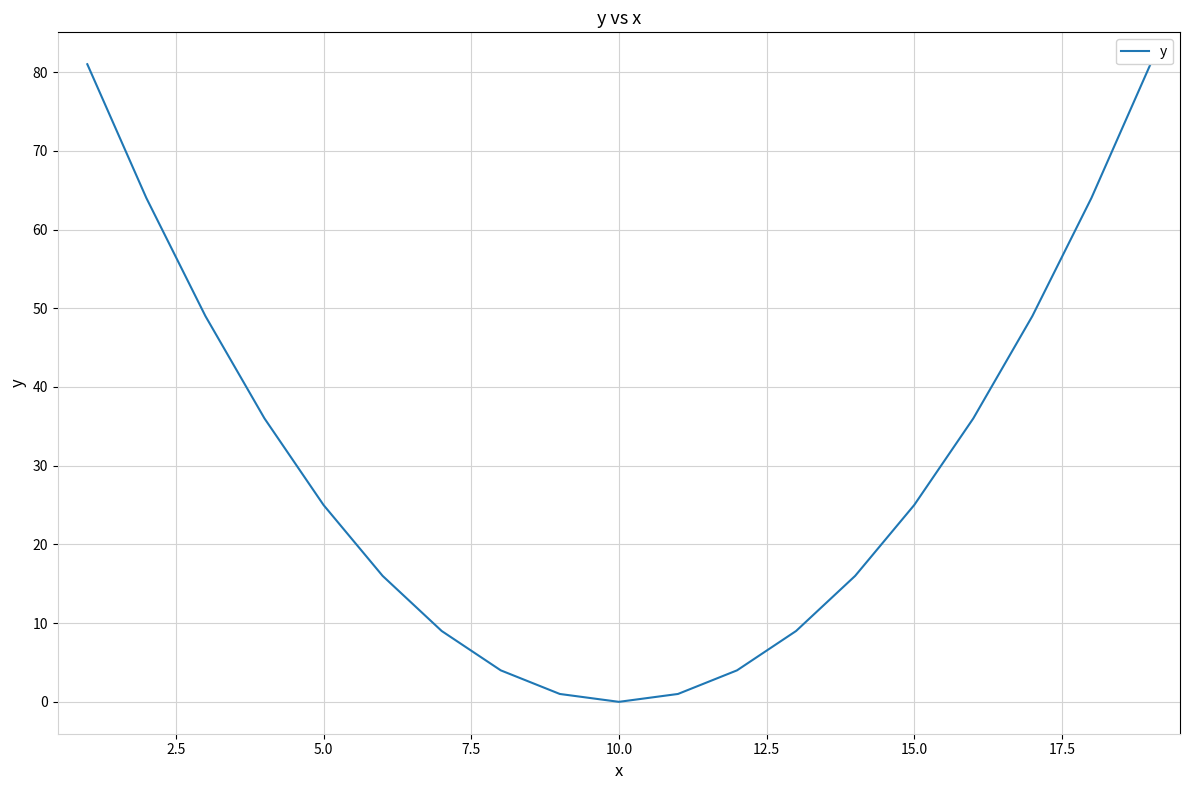

How many distinct data groups are displayed?

1